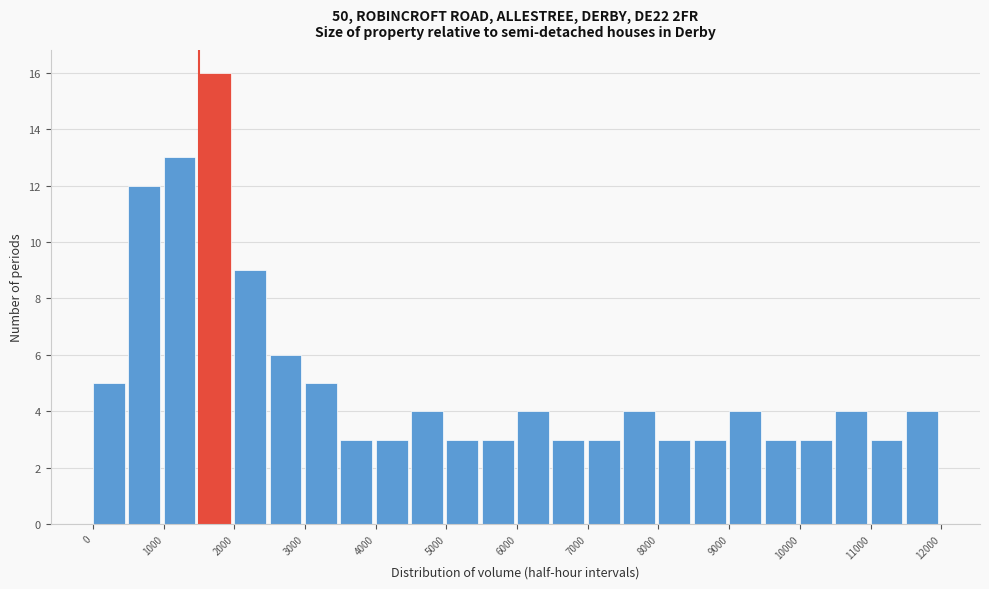

Reading left to right, list every bar in this chart as the range it spans on the x-axis followed by its height. The values are not printed on the chart, so give them approximately, as read against the axis.

0 to 500: 5
500 to 1000: 12
1000 to 1500: 13
1500 to 2000: 16
2000 to 2500: 9
2500 to 3000: 6
3000 to 3500: 5
3500 to 4000: 3
4000 to 4500: 3
4500 to 5000: 4
5000 to 5500: 3
5500 to 6000: 3
6000 to 6500: 4
6500 to 7000: 3
7000 to 7500: 3
7500 to 8000: 4
8000 to 8500: 3
8500 to 9000: 3
9000 to 9500: 4
9500 to 10000: 3
10000 to 10500: 3
10500 to 11000: 4
11000 to 11500: 3
11500 to 12000: 4